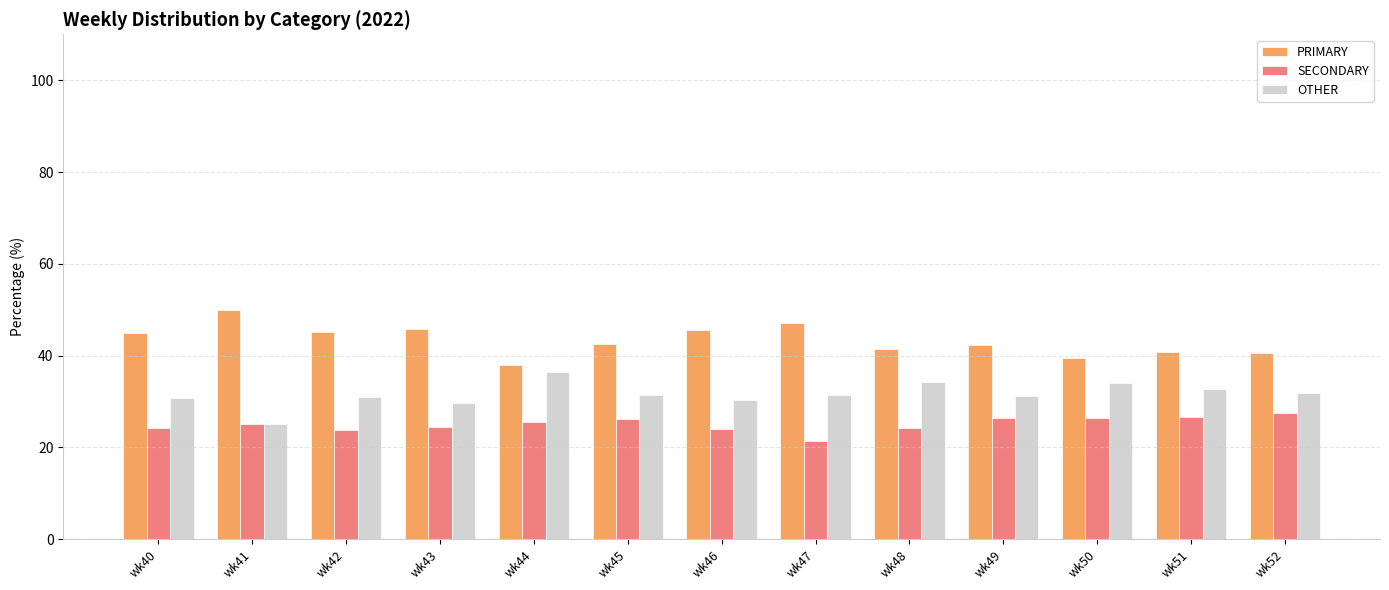

Is it true that PRIMARY equals 59.5 at wk50?

False